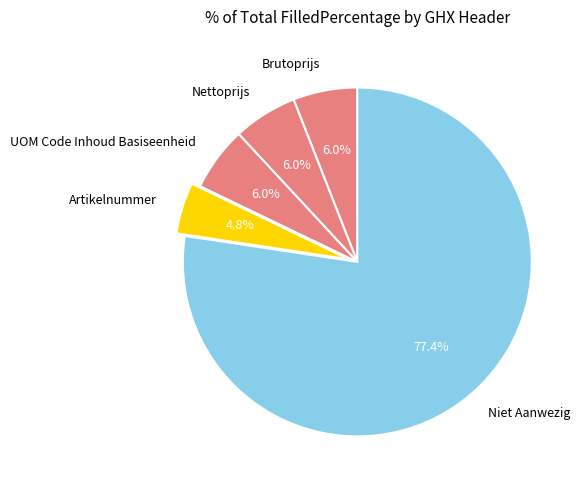

Is there any slice that represents more than half of the pie?

Yes